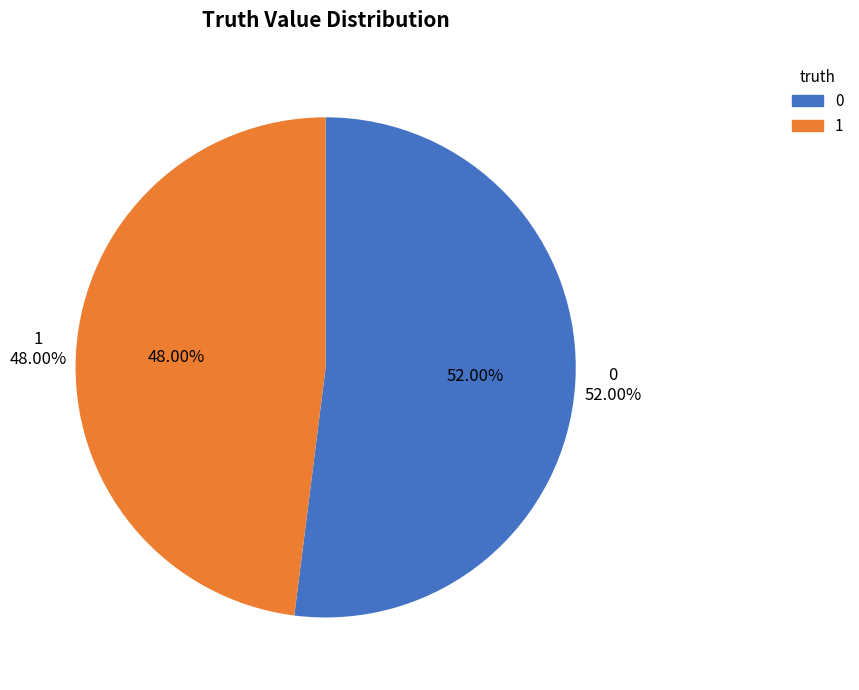

To the nearest percent, what portion does 0 represent?

52%